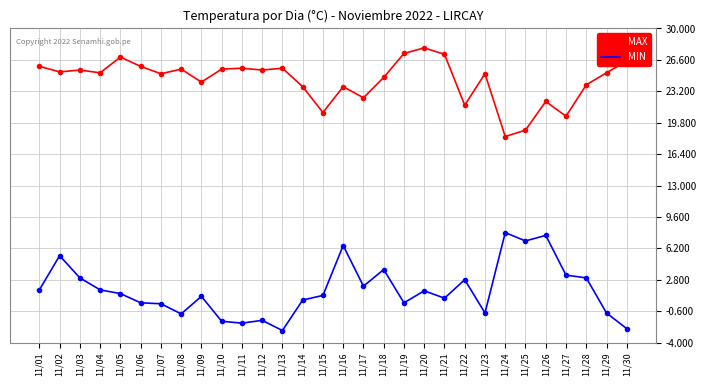

Which category has the lowest value in the MAX series?

11/24